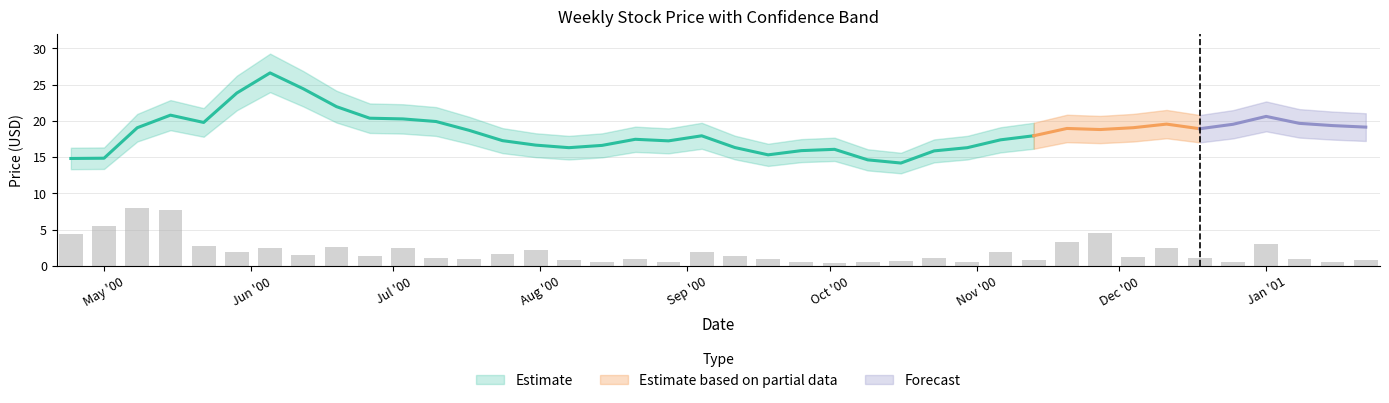

What is the highest value of the Close_lower series?

23.9